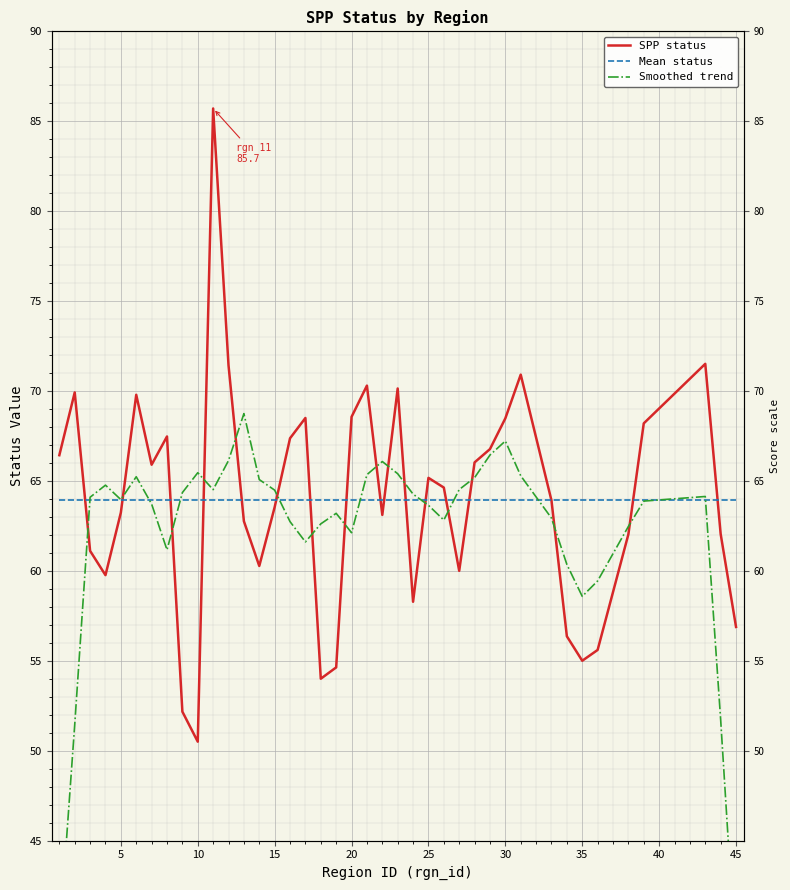

Is it true that SPP status equals 20.7 at 38?

False